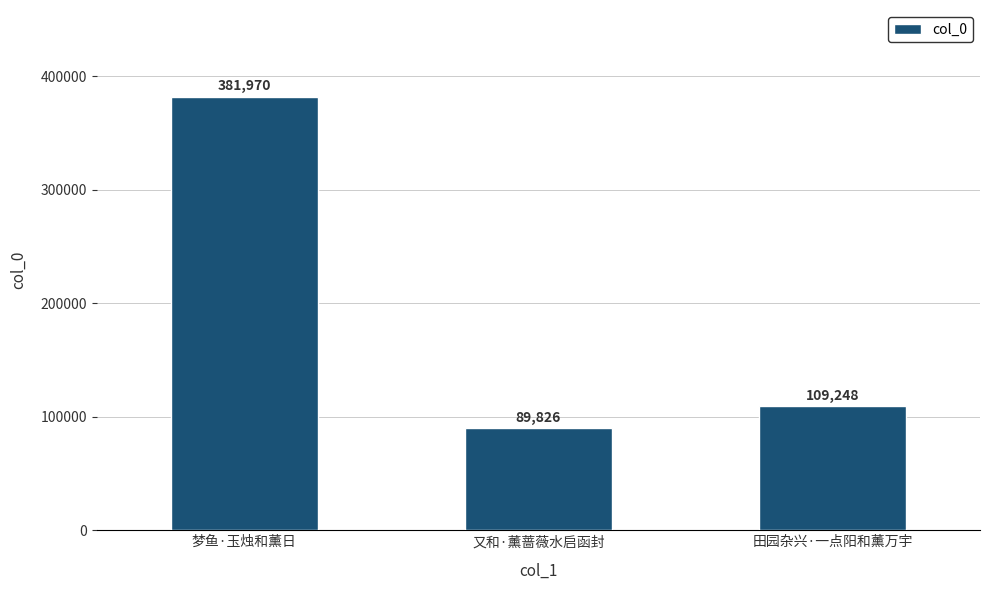

Reading left to right, list all the values displayed in this chart.

381970	89826	109248